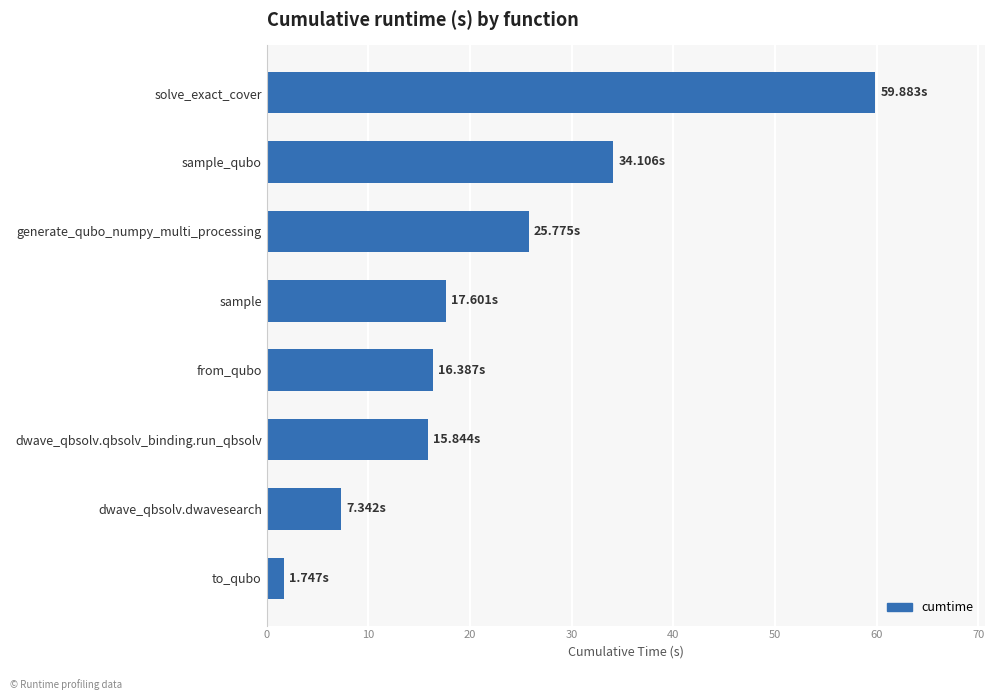

What is the difference between the second highest and second lowest values?

26.8